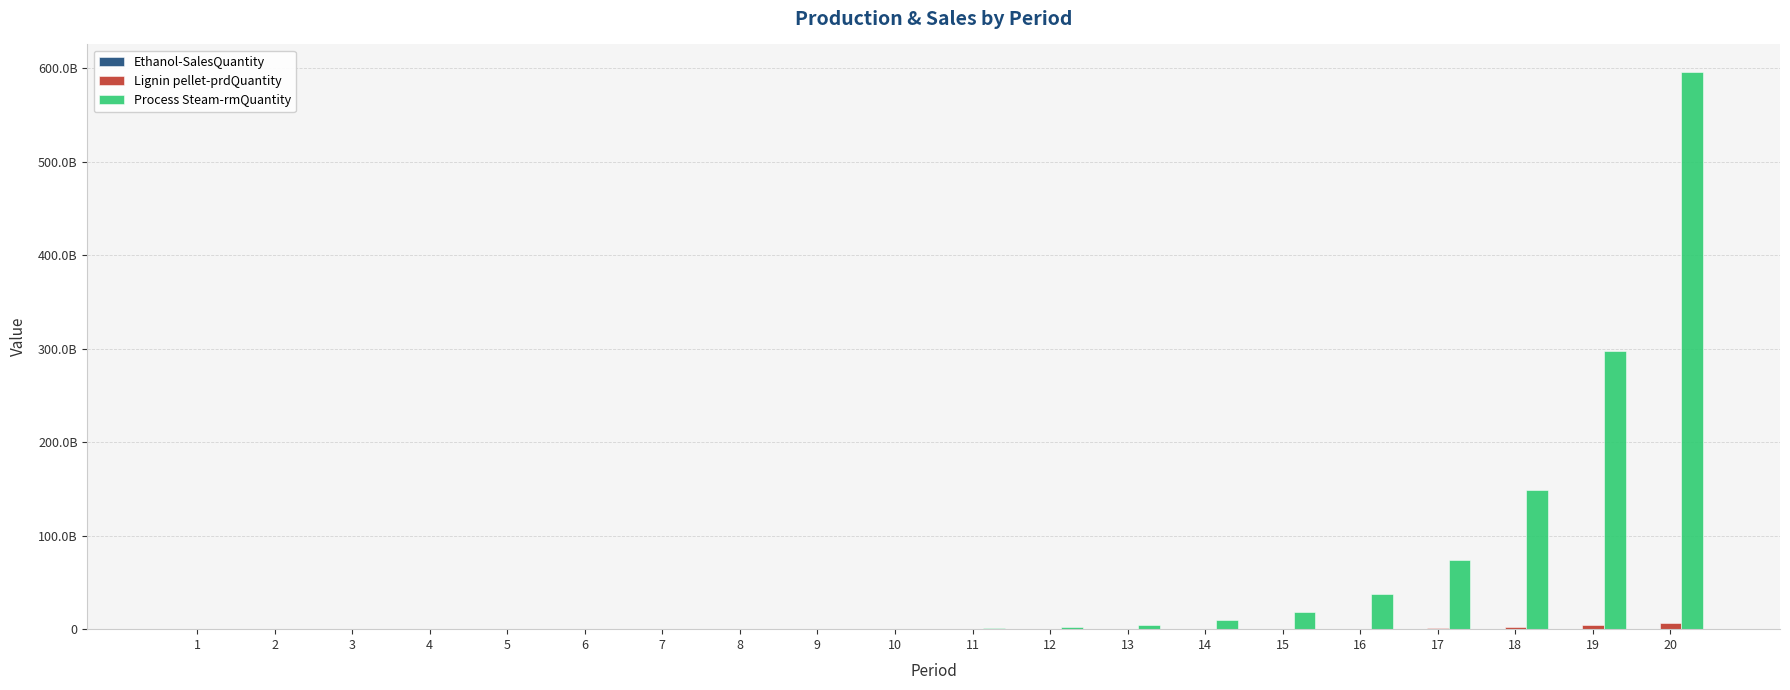

Does the chart contain stacked bars?

No